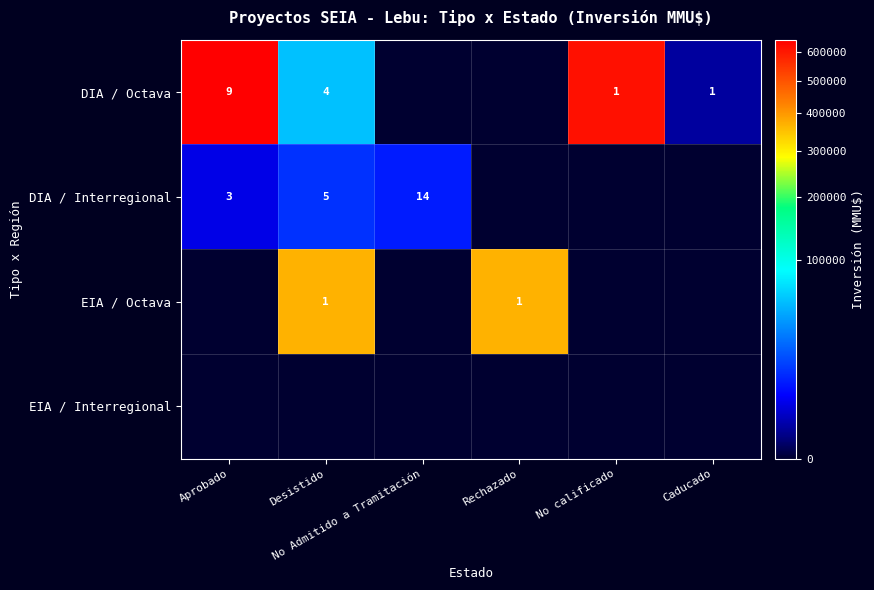

The DIA / Octava series shows 648000 at Aprobado. True or false?

True